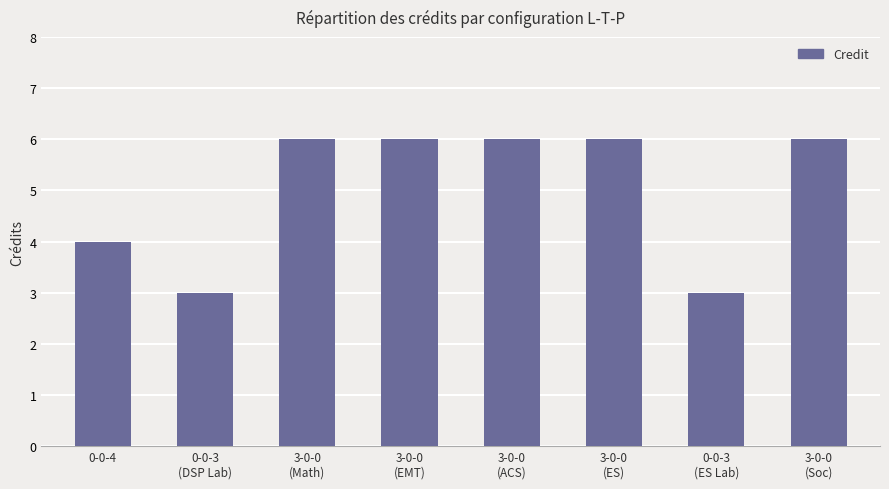

What is the average value?

5